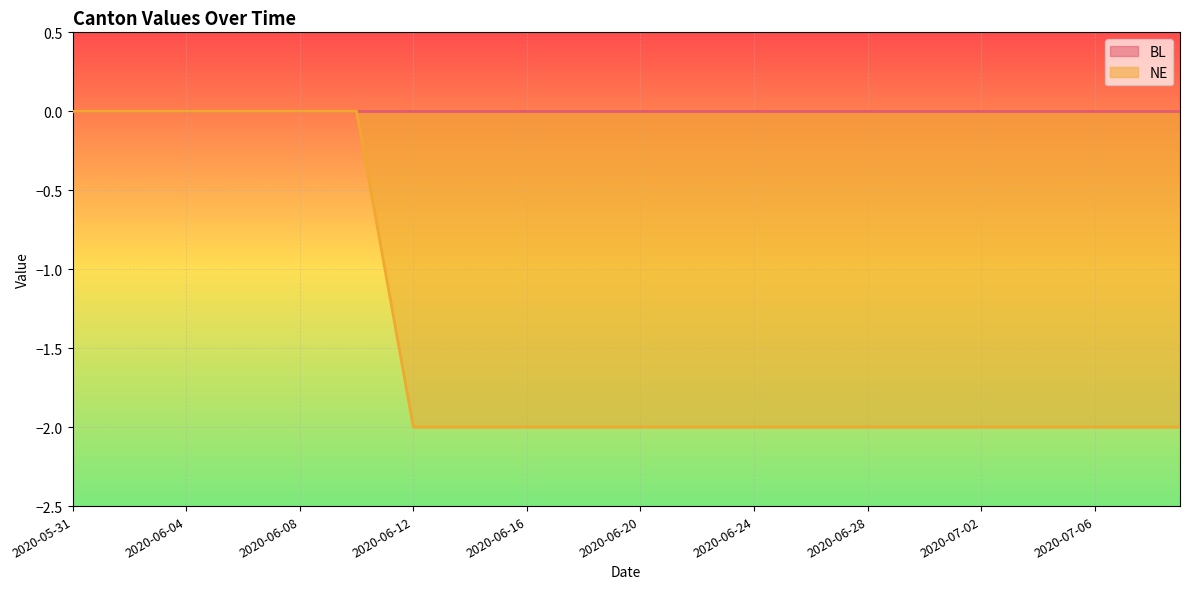

Rank the categories by value from lowest to highest.

2020-06-12, 2020-06-13, 2020-06-14, 2020-06-15, 2020-06-16, 2020-06-17, 2020-06-18, 2020-06-19, 2020-06-20, 2020-06-21, 2020-06-22, 2020-06-23, 2020-06-24, 2020-06-25, 2020-06-26, 2020-06-27, 2020-06-28, 2020-06-29, 2020-06-30, 2020-07-01, 2020-07-02, 2020-07-03, 2020-07-04, 2020-07-05, 2020-07-06, 2020-07-07, 2020-07-08, 2020-07-09, 2020-06-11, 2020-05-31, 2020-06-01, 2020-06-02, 2020-06-03, 2020-06-04, 2020-06-05, 2020-06-06, 2020-06-07, 2020-06-08, 2020-06-09, 2020-06-10